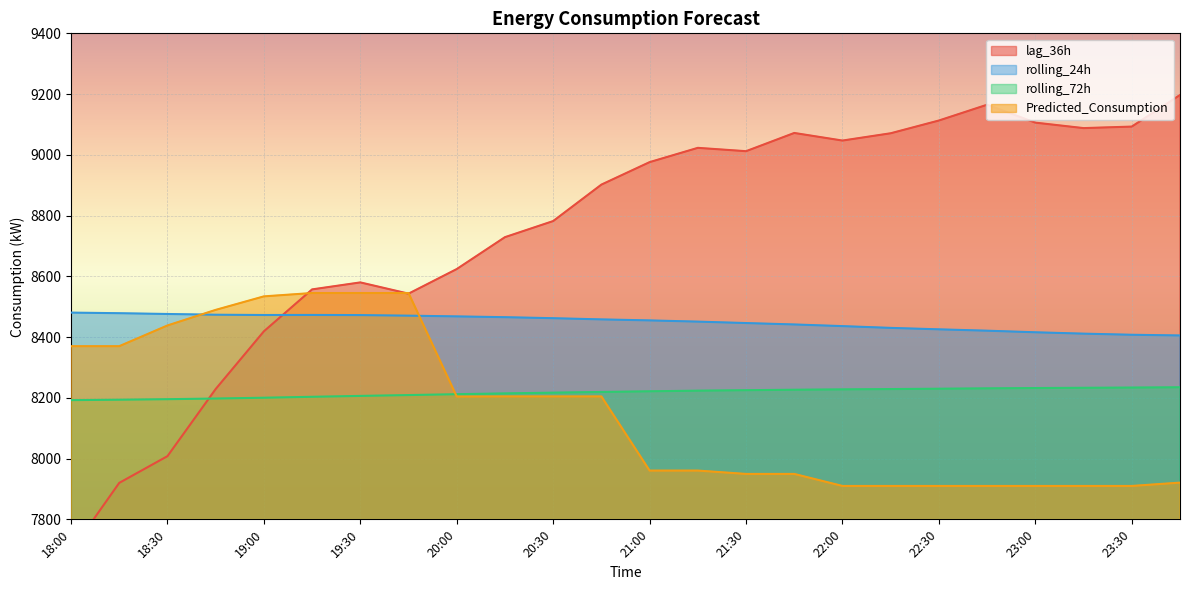

Reading left to right, extract all data points from this chart.

lag_36h: 18:00=7695.0	18:15=7920.0	18:30=8008.0	18:45=8229.0	19:00=8419.0	19:15=8557.0	19:30=8580.0	19:45=8543.0	20:00=8624.0	20:15=8729.0	20:30=8782.0	20:45=8902.0	21:00=8976.0	21:15=9023.0	21:30=9012.0	21:45=9072.0	22:00=9047.0	22:15=9071.0	22:30=9113.0	22:45=9165.0	23:00=9106.0	23:15=9088.0	23:30=9093.0	23:45=9197.0
rolling_24h: 18:00=8480.6	18:15=8478.6	18:30=8476.1	18:45=8473.6	19:00=8472.7	19:15=8472.9	19:30=8472.5	19:45=8470.5	20:00=8468.1	20:15=8465.5	20:30=8462.2	20:45=8458.3	21:00=8454.9	21:15=8450.9	21:30=8446.2	21:45=8441.6	22:00=8436.1	22:15=8430.3	22:30=8425.5	22:45=8421.1	23:00=8415.8	23:15=8411.3	23:30=8407.7	23:45=8405.4
rolling_72h: 18:00=8192.5	18:15=8193.8	18:30=8195.6	18:45=8197.7	19:00=8200.4	19:15=8203.4	19:30=8206.4	19:45=8209.1	20:00=8212.0	20:15=8214.6	20:30=8217.1	20:45=8219.3	21:00=8221.5	21:15=8223.6	21:30=8225.1	21:45=8226.7	22:00=8227.9	22:15=8228.9	22:30=8230.1	22:45=8231.2	23:00=8232.2	23:15=8233.1	23:30=8233.8	23:45=8234.8
Predicted_Consumption: 18:00=8370.0	18:15=8370.0	18:30=8438.3	18:45=8489.6	19:00=8534.0	19:15=8545.1	19:30=8545.1	19:45=8545.1	20:00=8204.2	20:15=8204.7	20:30=8204.7	20:45=8204.7	21:00=7960.5	21:15=7960.5	21:30=7949.5	21:45=7949.5	22:00=7909.9	22:15=7909.9	22:30=7909.9	22:45=7909.9	23:00=7909.9	23:15=7909.9	23:30=7909.9	23:45=7920.9